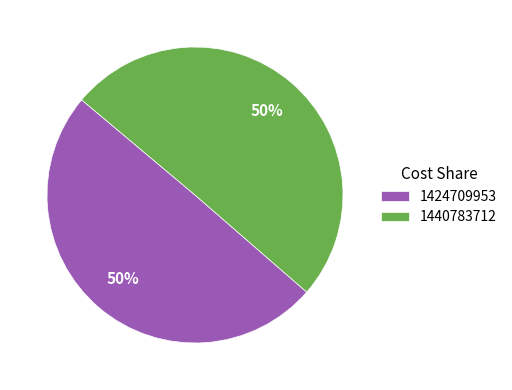

What is the ratio of the value at 1440783712 to the value at 1424709953?

1.0